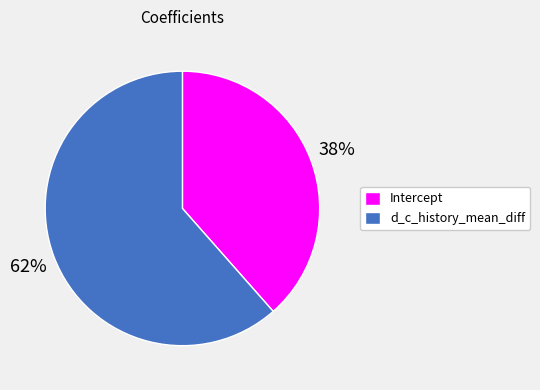

To the nearest percent, what is the combined percentage of d_c_history_mean_diff and Intercept?

100%